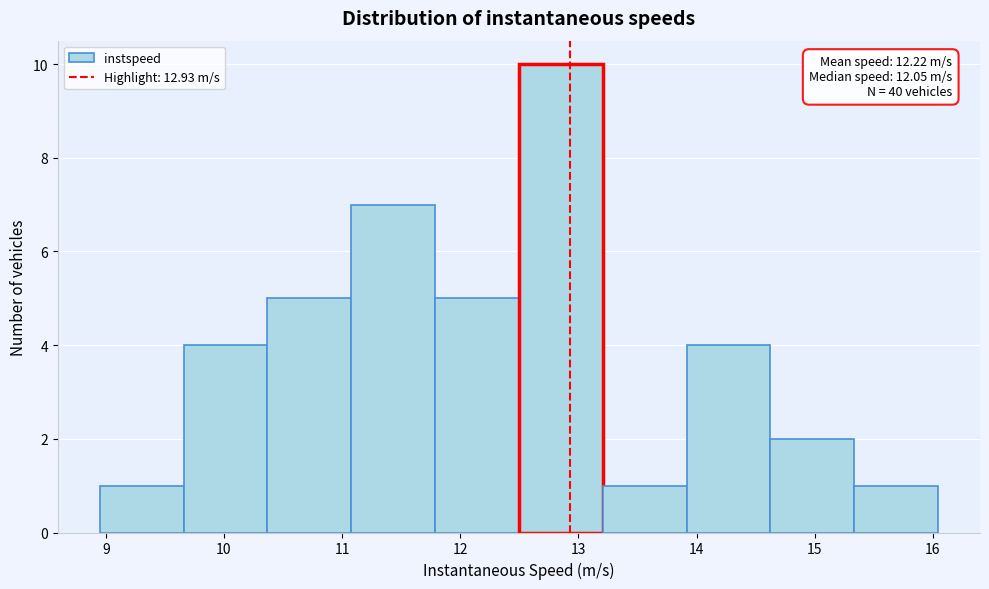

Which range on the x-axis has the tallest bar?

12.5 to 13.2